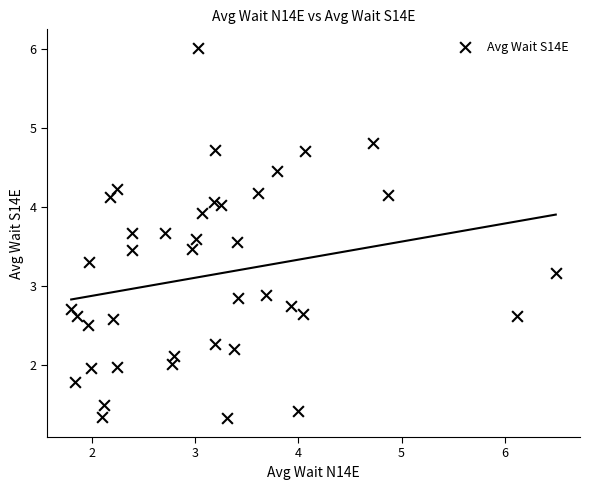

What is the range of X values (max minus min)?

4.7